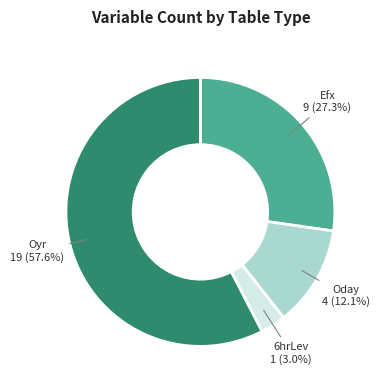

Is there any slice that represents more than half of the pie?

Yes